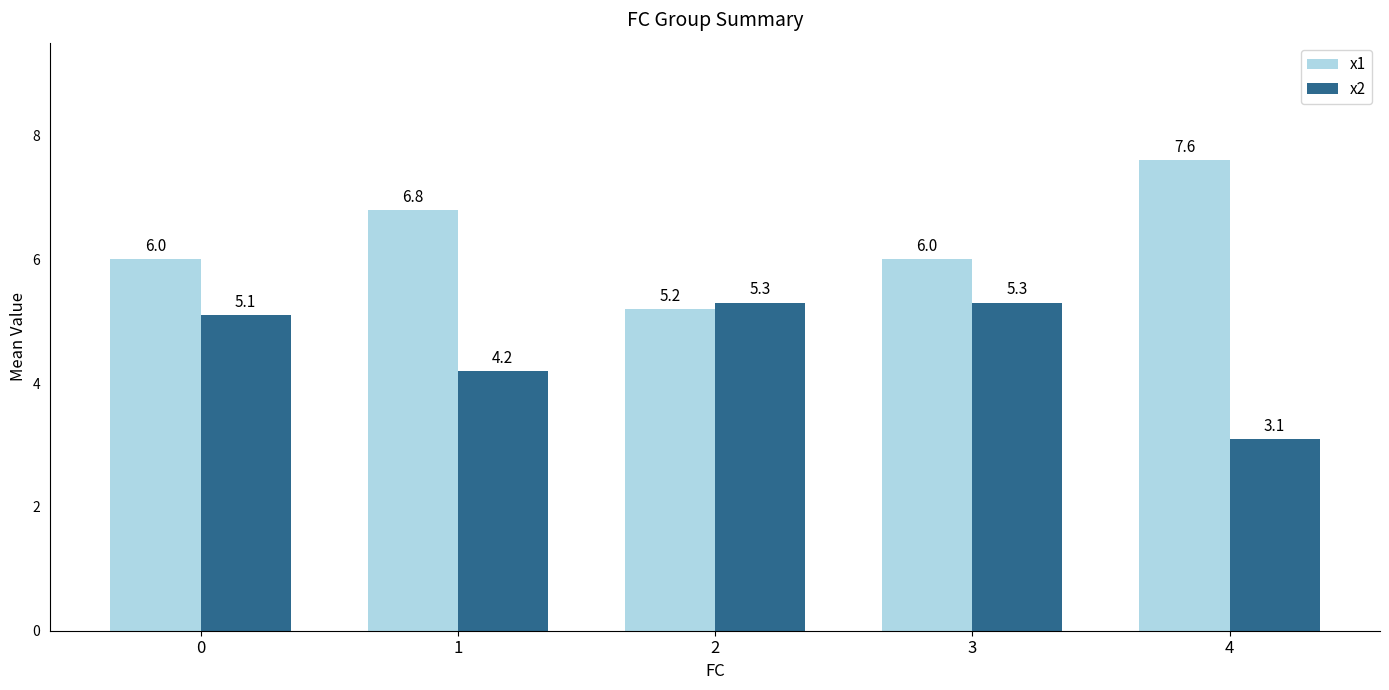

What is the difference between the highest and lowest values at 0?

0.9